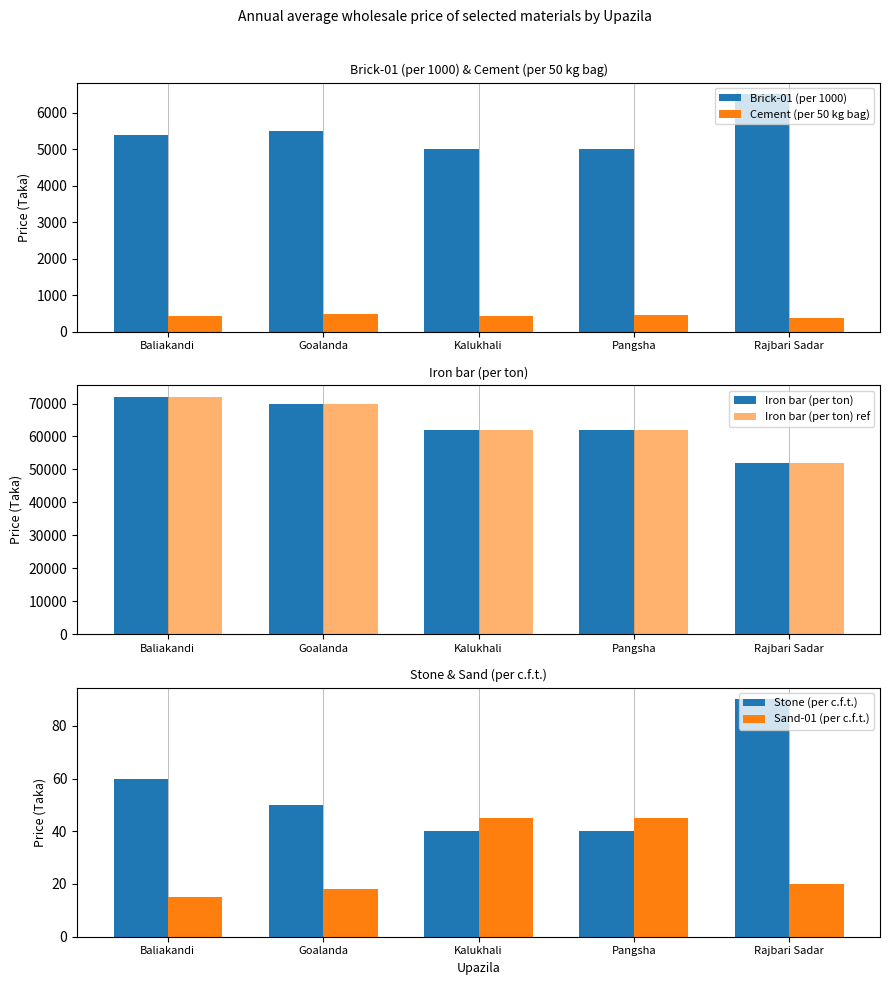

What is the minimum value shown in the chart?

15